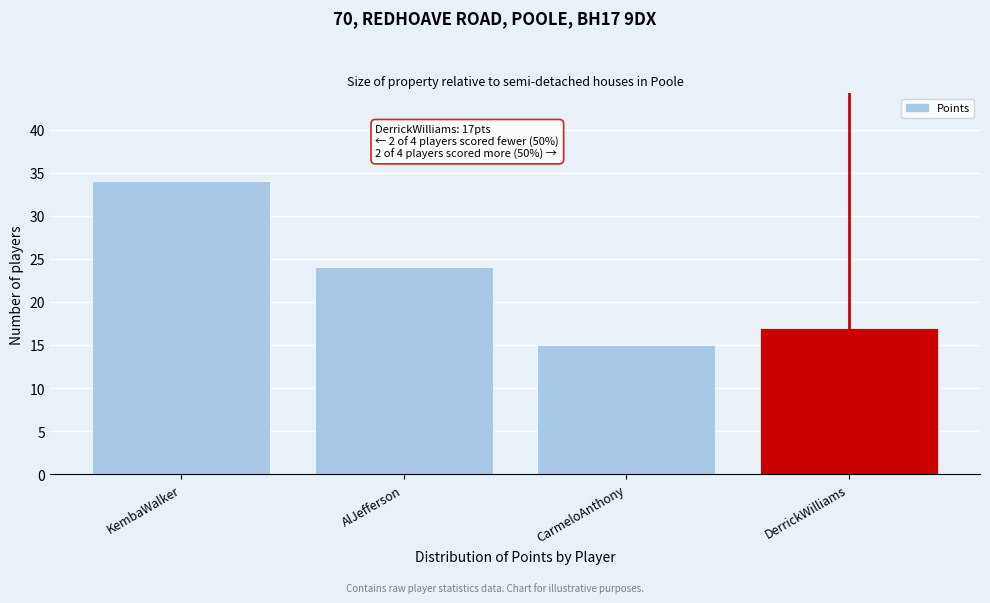

Reading left to right, transcribe all the data shown in this chart.

KembaWalker=34	AlJefferson=24	CarmeloAnthony=15	DerrickWilliams=17